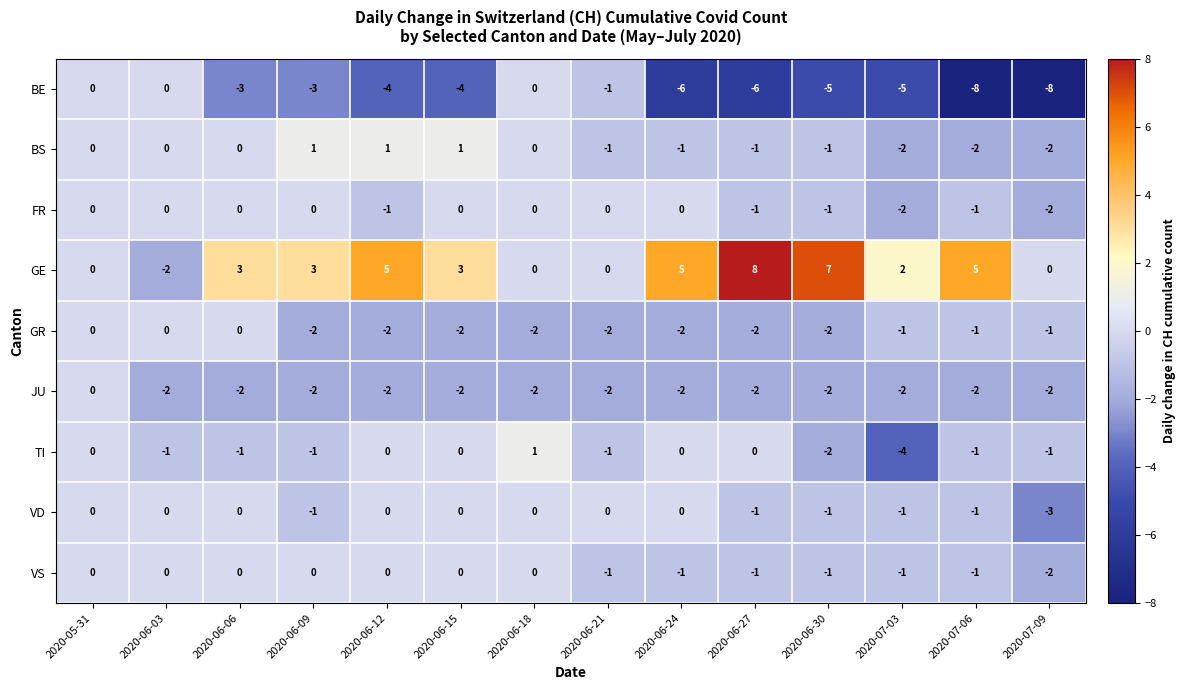

Which series has the largest range (max minus min)?

GE